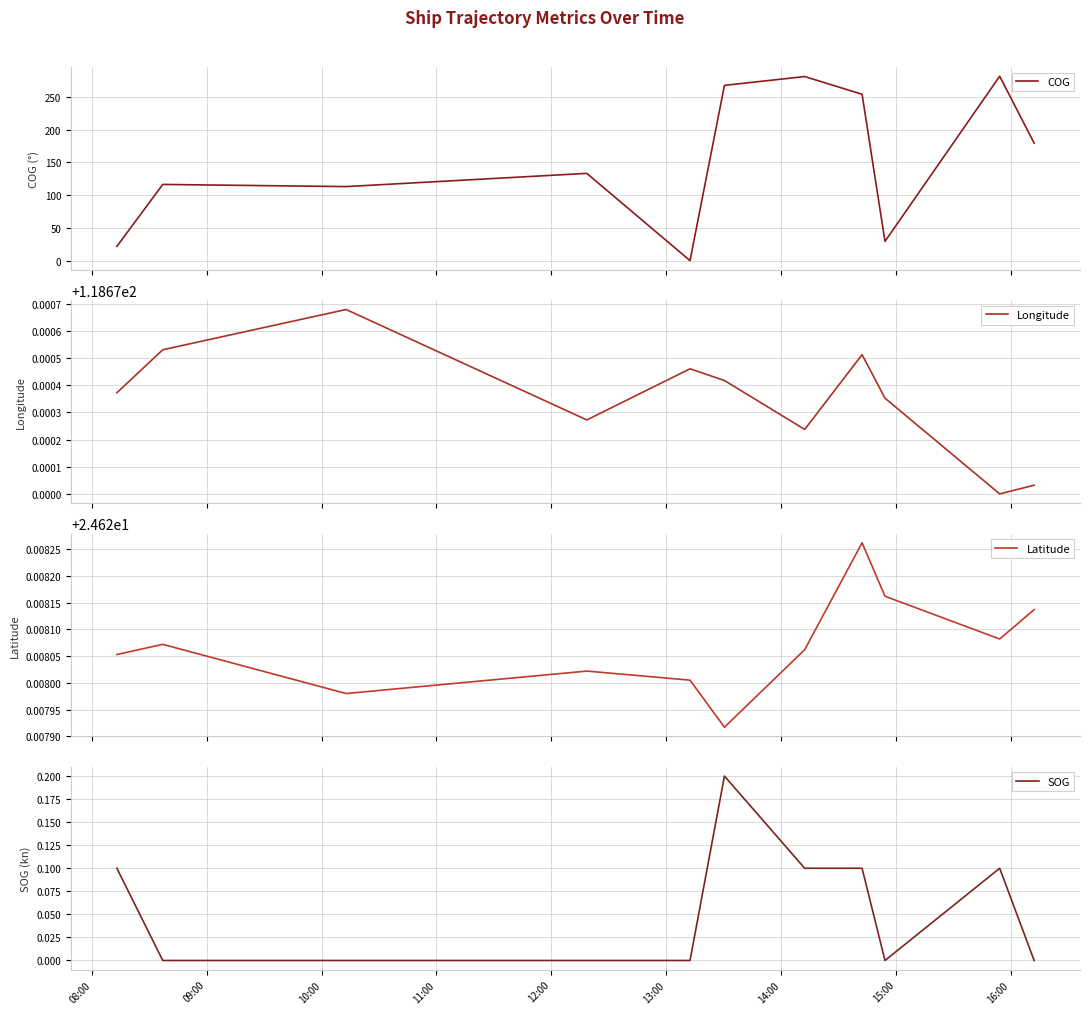

What is the sum of all Latitude values?

270.9